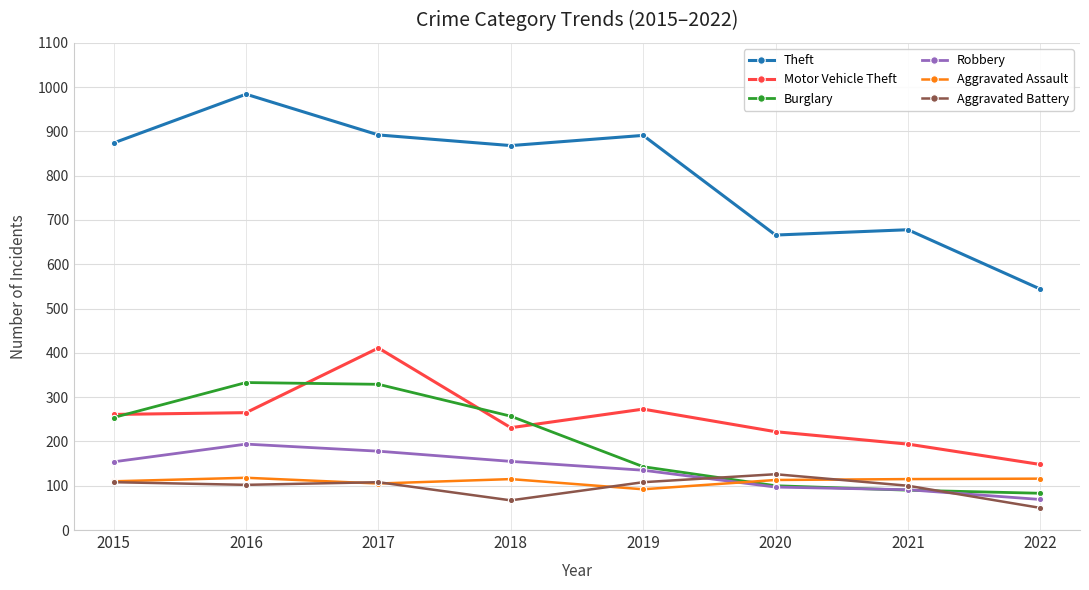

What is the spread (max minus min) of values at 2022?

494